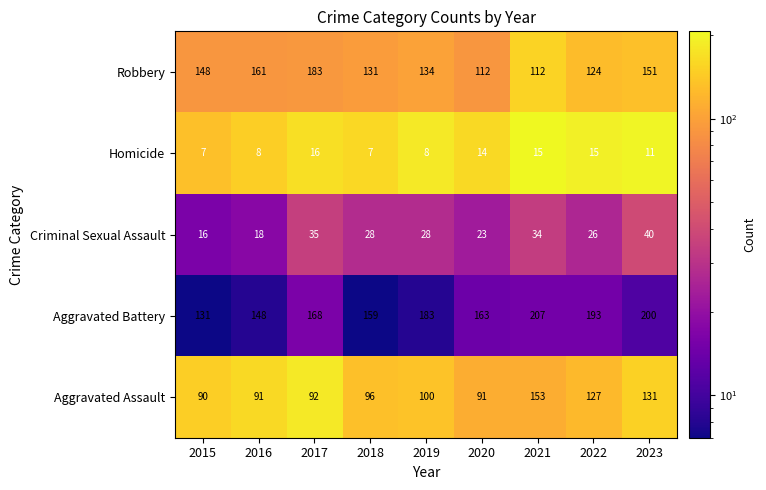

At which label does Aggravated Battery reach its peak?

2021